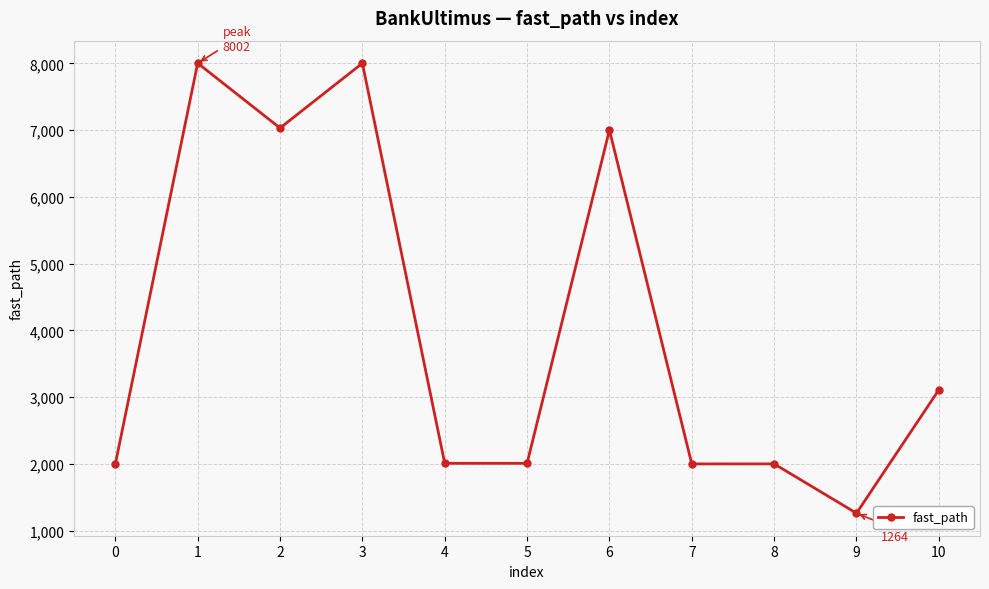

What is the approximate value at 6, to the nearest 50?

7000